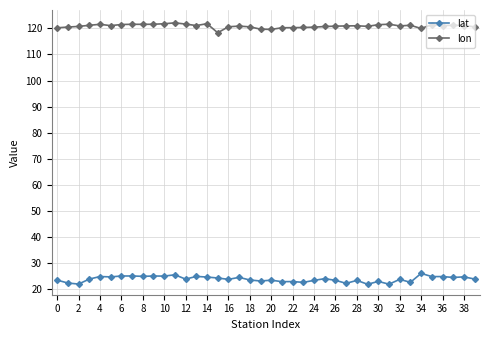

Count the number of categories in the chart.

40